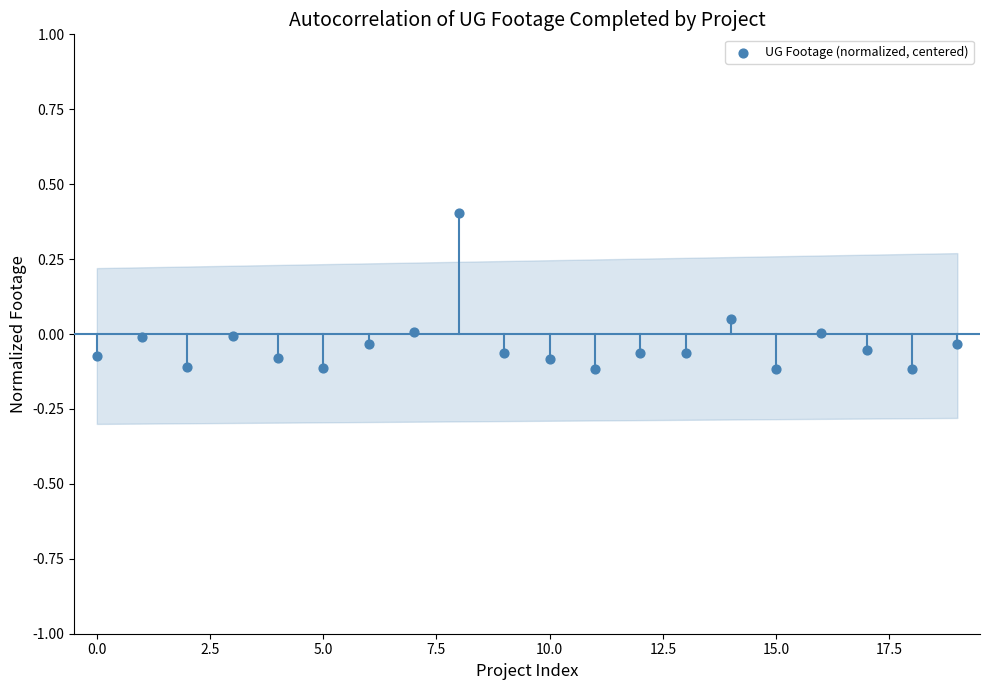

What is the range of Y values (max minus min)?

0.5